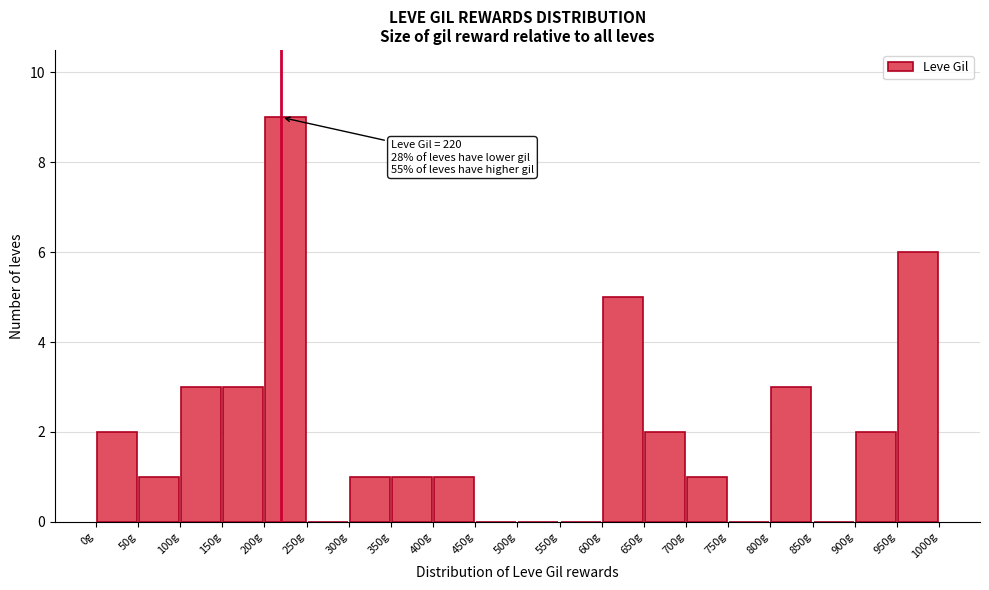

Which range on the x-axis has the tallest bar?

200 to 250